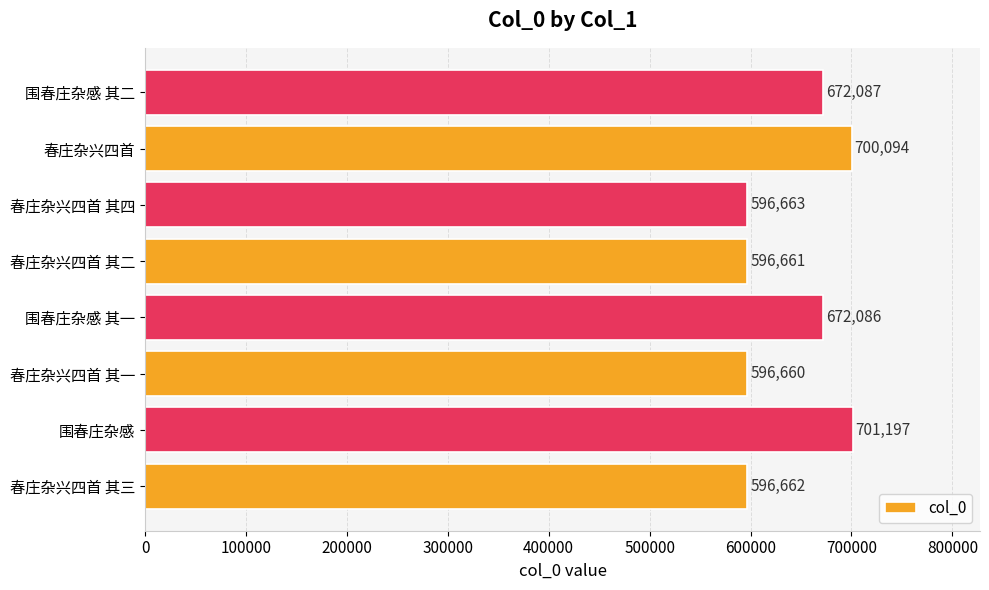

List the labels in order of value, largest first.

围春庄杂感, 春庄杂兴四首, 围春庄杂感 其二, 围春庄杂感 其一, 春庄杂兴四首 其四, 春庄杂兴四首 其三, 春庄杂兴四首 其二, 春庄杂兴四首 其一